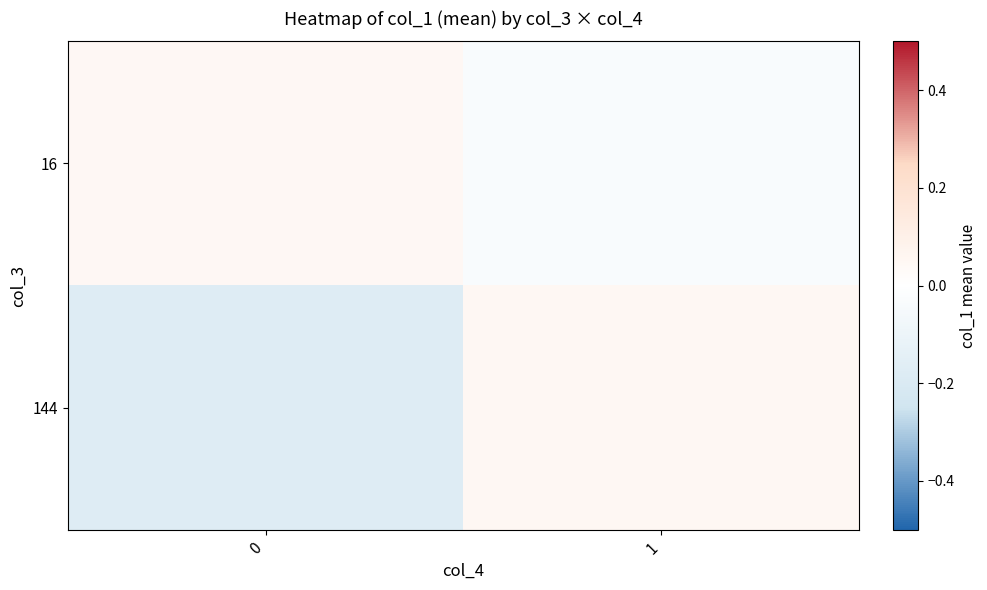

Count the number of data series in this chart.

2